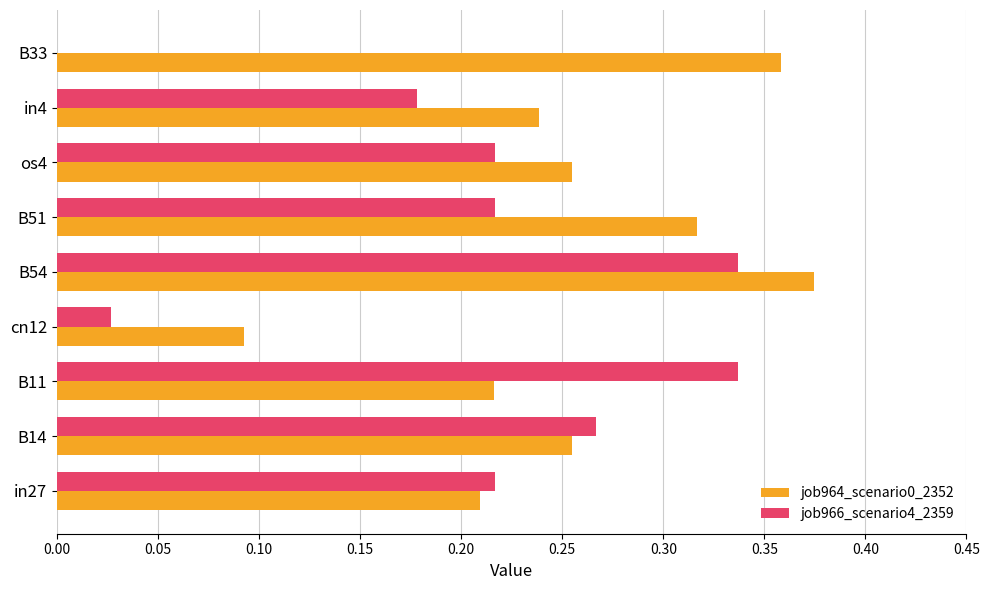

What is the sum of all job966_scenario4_2359 values?

1.8